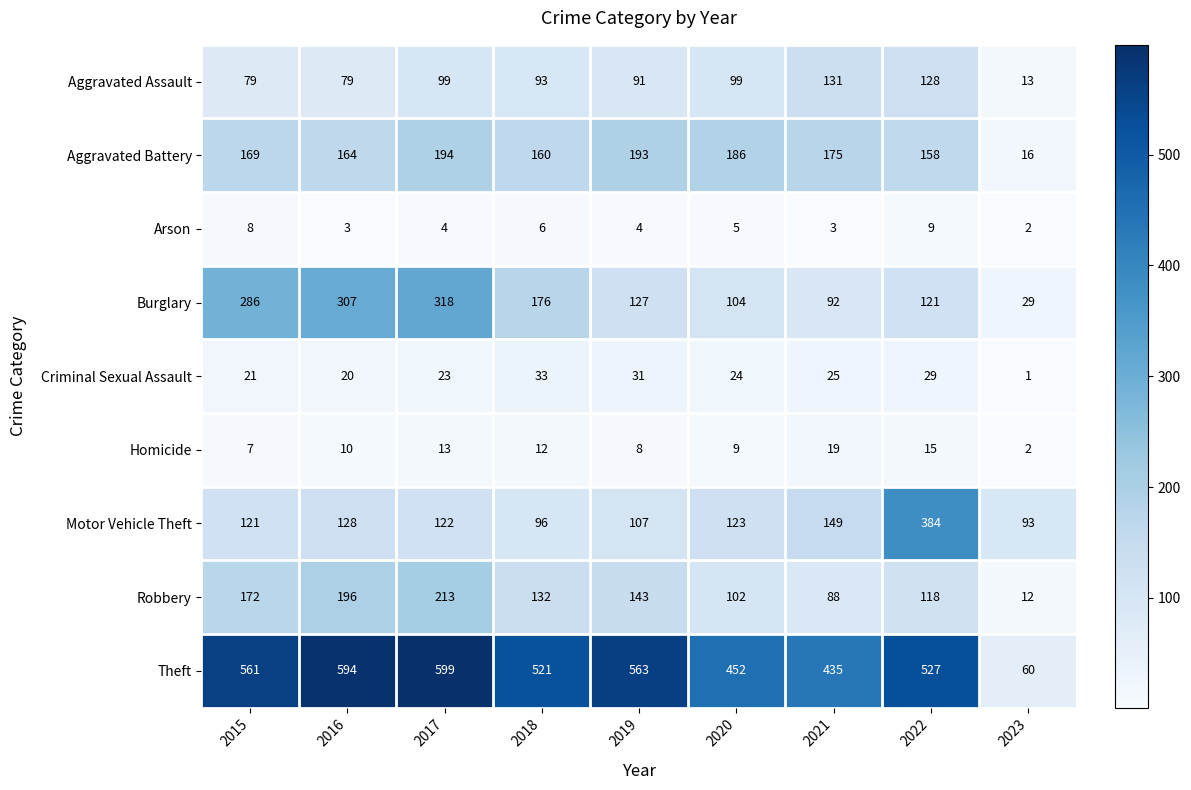

What is the smallest value displayed?

1